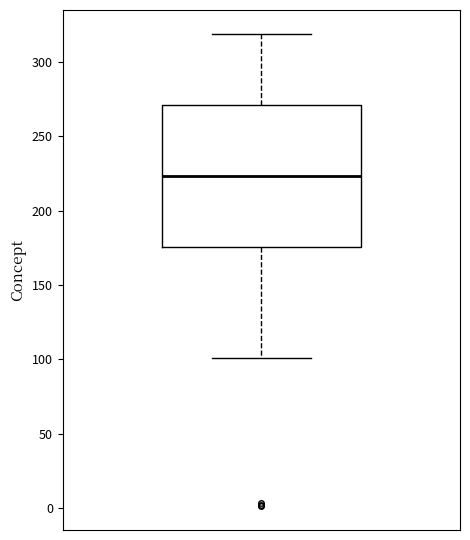

Transcribe this box plot: give where the median line is, the range the box spans, and where the two whiskers end, as read against the y-axis. The values are not printed on the chart, so give them approximately, as read against the axis.

median 225, box 175 to 270, whiskers 100 to 320